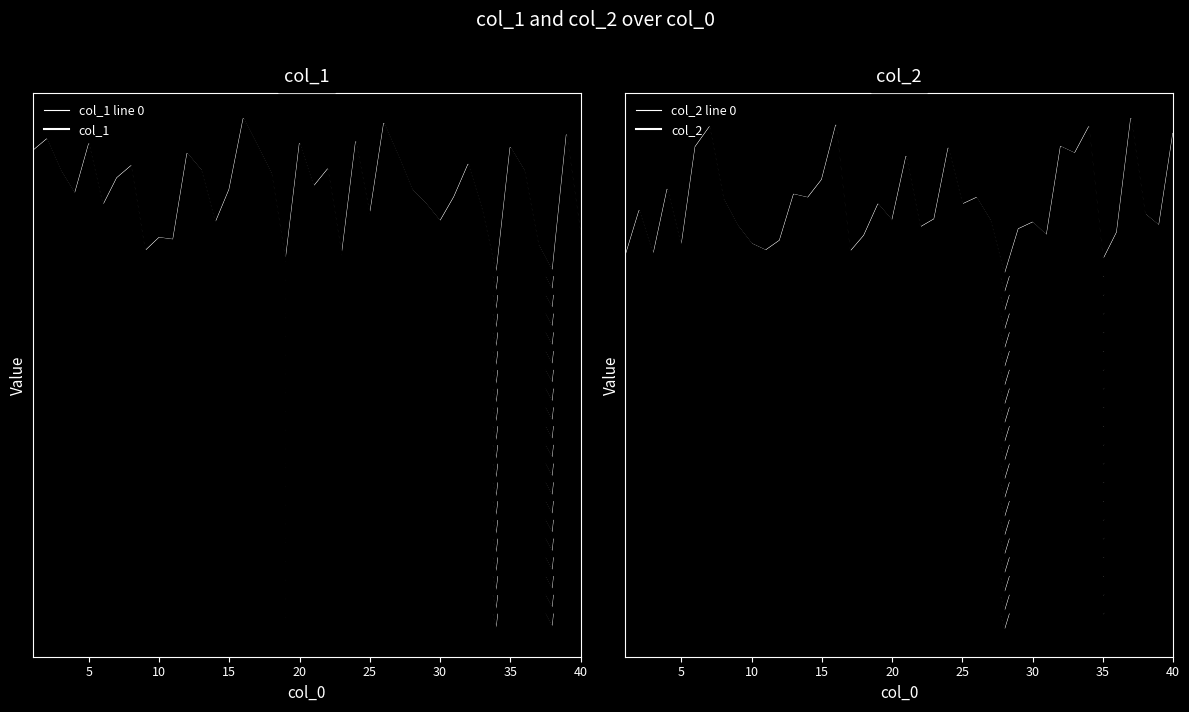

The col_1 line 0 series shows 0.3 at 10. True or false?

True